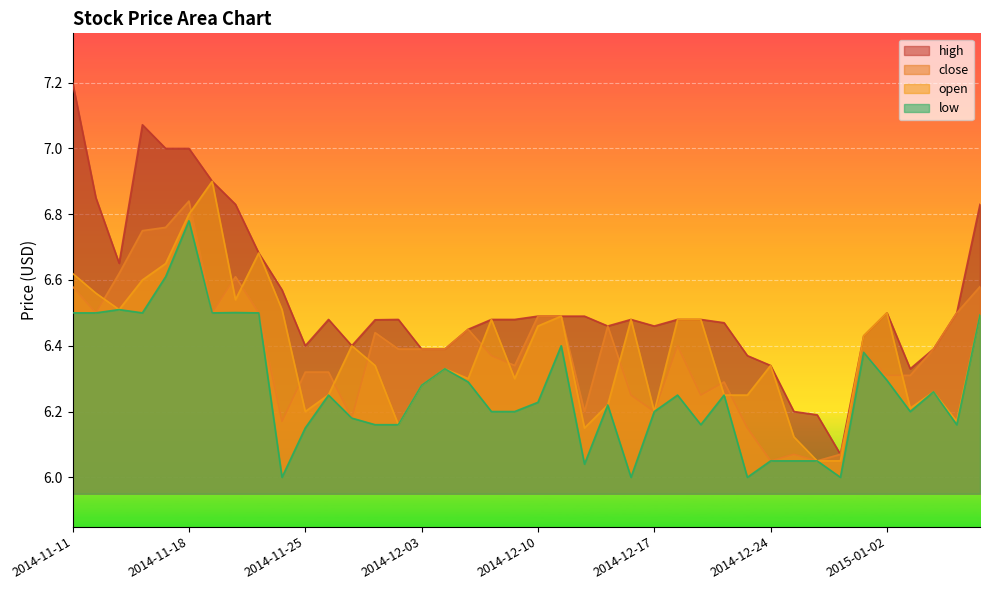

List the series in order of their peak value, highest first.

high, open, close, low